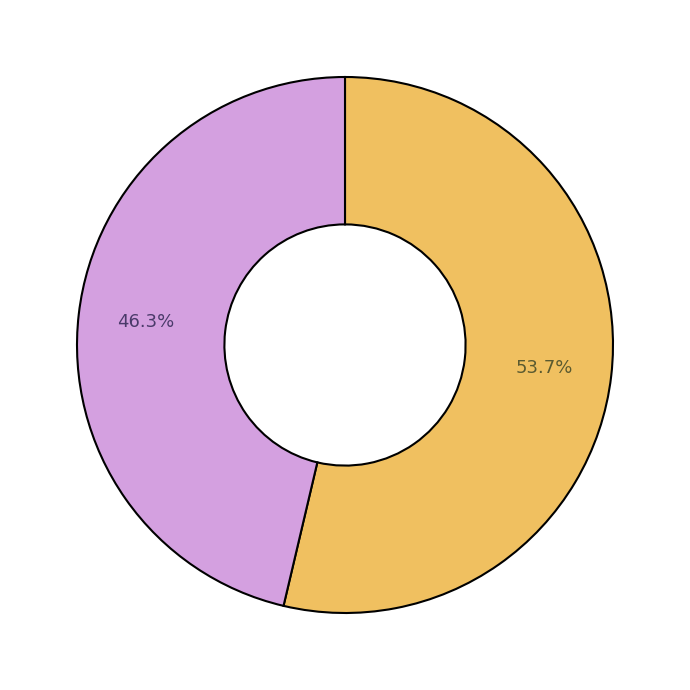

Does any single category account for the majority?

Yes